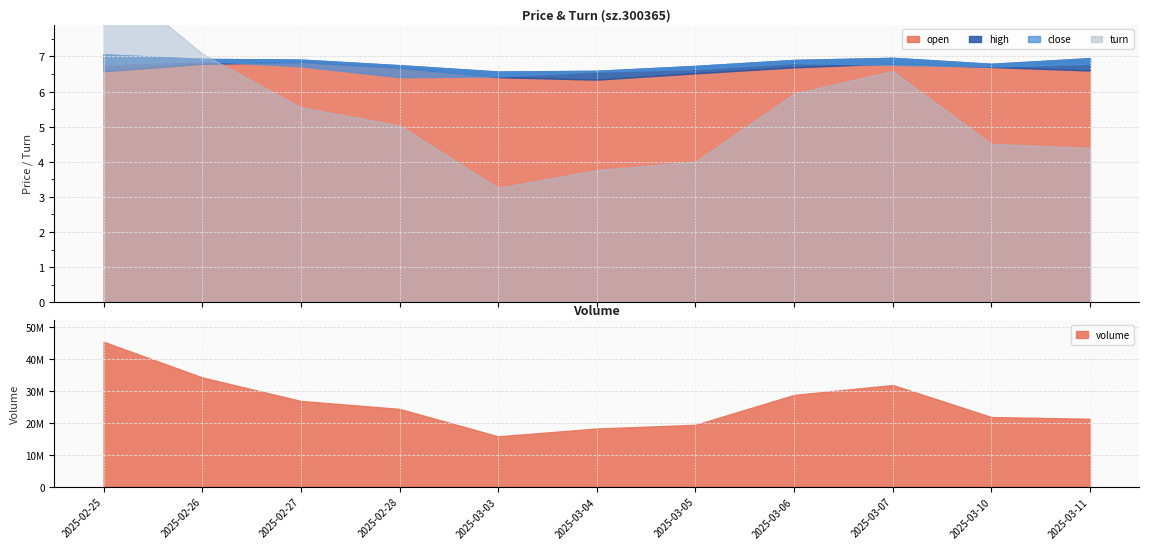

In high, how many points are higher than both neighbors (excluding endpoints)?

1